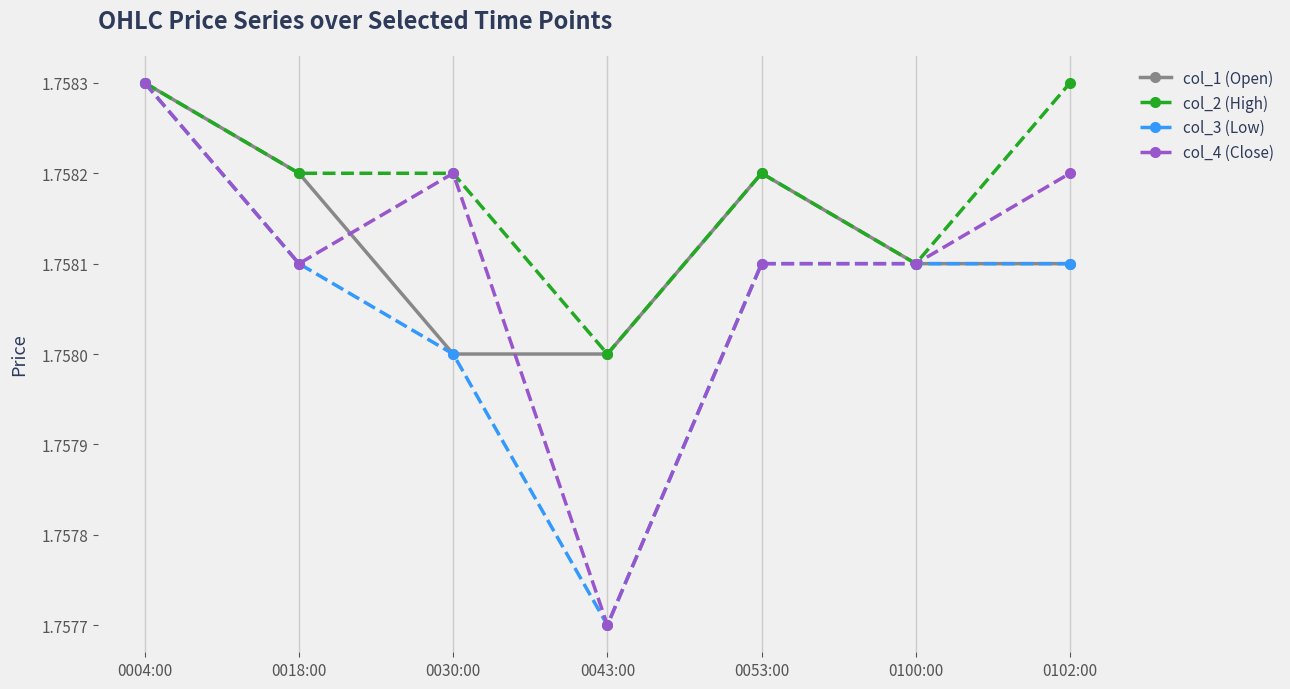

What is the label of the 6th point from the left?

0100:00